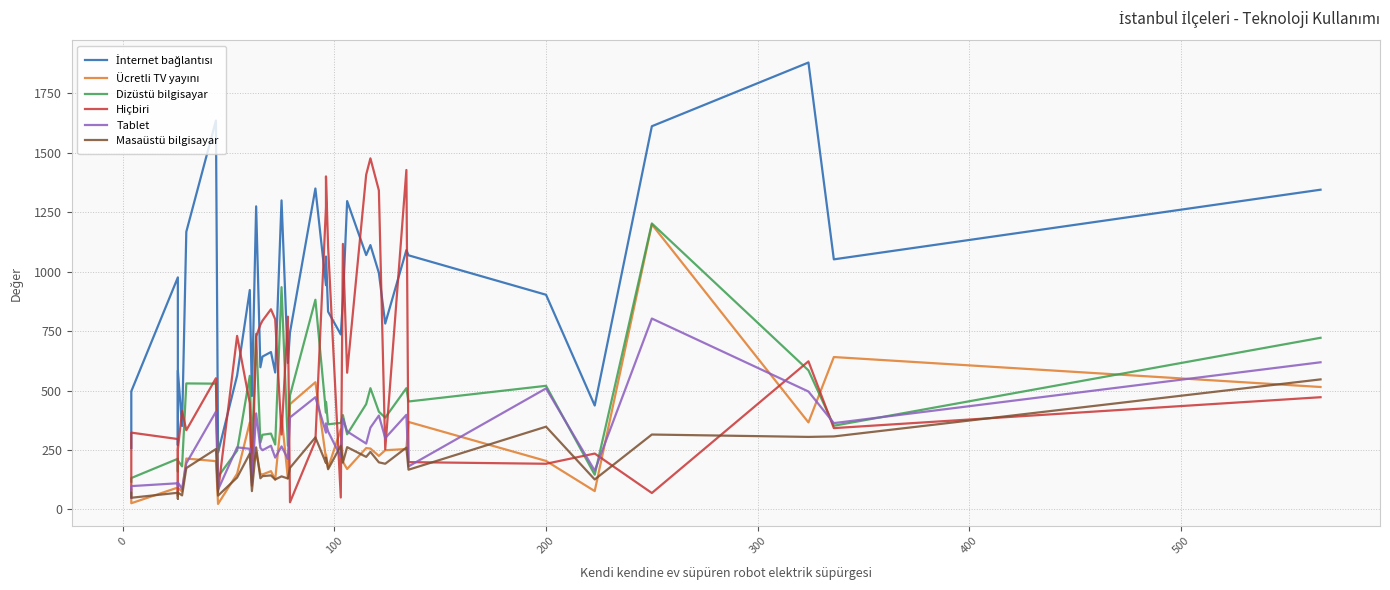

How many distinct data groups are displayed?

6